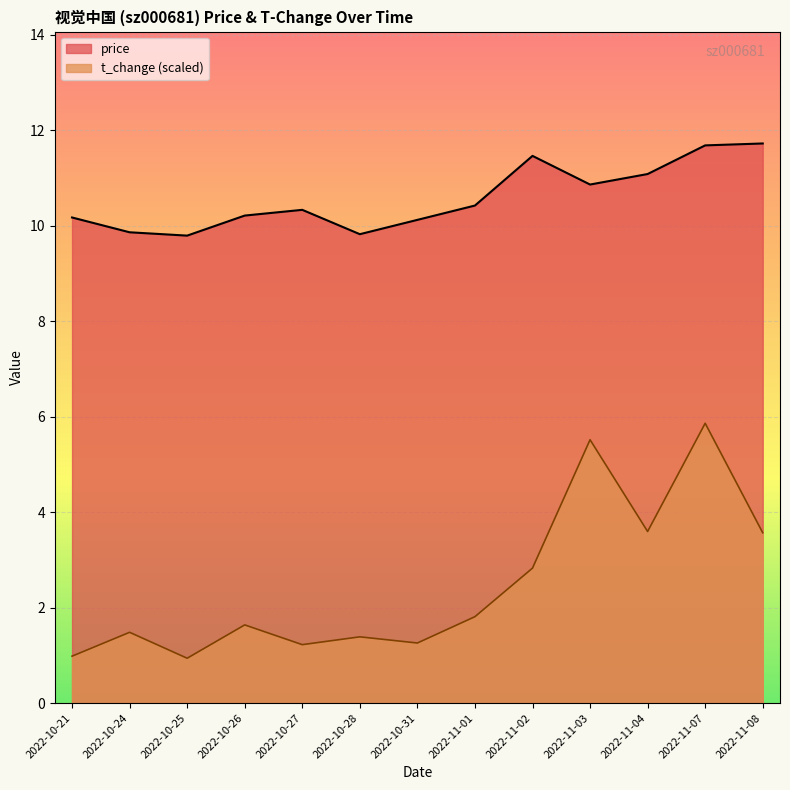

Reading left to right, extract all data points from this chart.

price: 2022-10-21=10.2	2022-10-24=9.9	2022-10-25=9.8	2022-10-26=10.2	2022-10-27=10.3	2022-10-28=9.8	2022-10-31=10.1	2022-11-01=10.4	2022-11-02=11.5	2022-11-03=10.9	2022-11-04=11.1	2022-11-07=11.7	2022-11-08=11.7
t_change: 2022-10-21=1.0	2022-10-24=1.5	2022-10-25=0.9	2022-10-26=1.6	2022-10-27=1.2	2022-10-28=1.4	2022-10-31=1.3	2022-11-01=1.8	2022-11-02=2.8	2022-11-03=5.5	2022-11-04=3.6	2022-11-07=5.9	2022-11-08=3.6